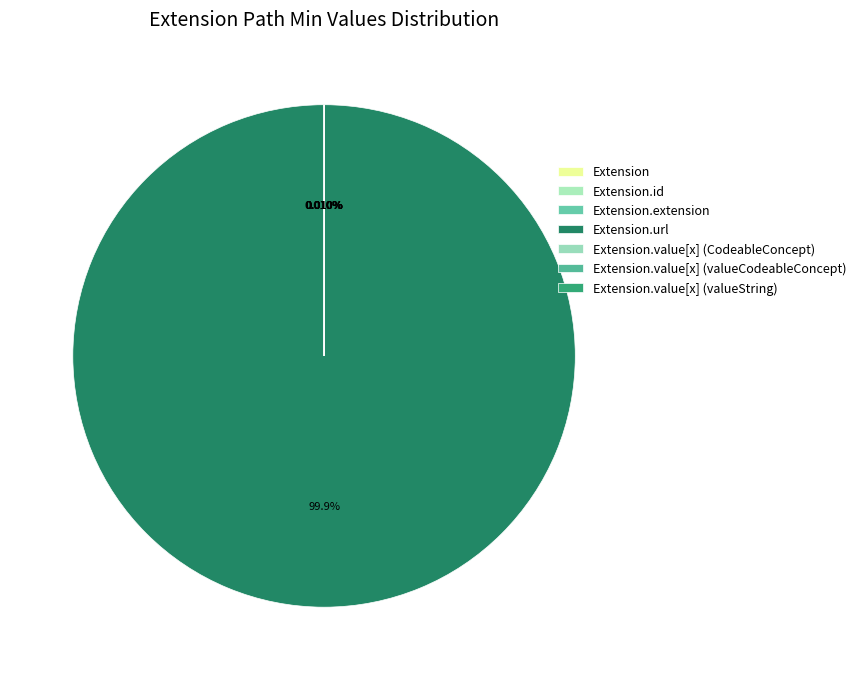

Rank the categories by value from highest to lowest.

Extension.url, Extension, Extension.id, Extension.extension, Extension.value[x] (CodeableConcept), Extension.value[x] (valueCodeableConcept), Extension.value[x] (valueString)